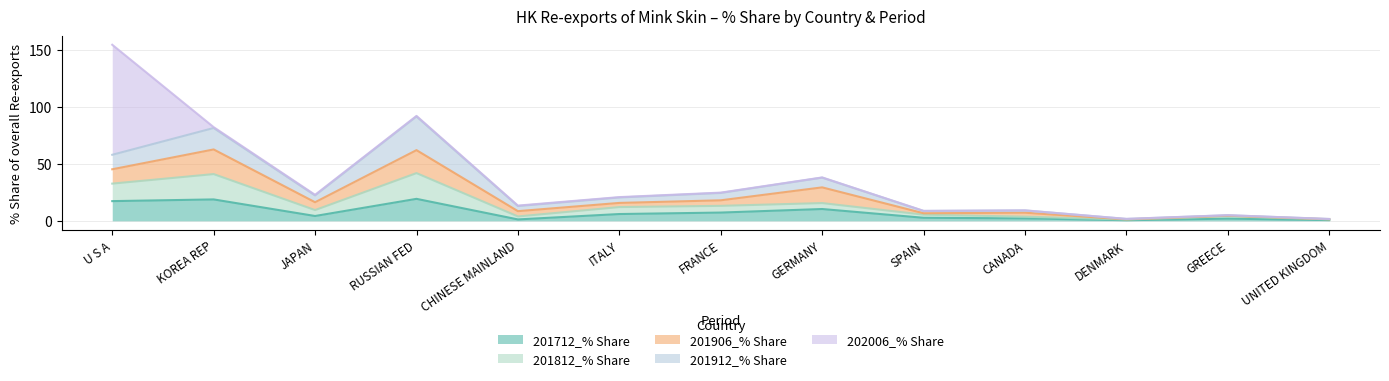

Reading right to left, what are all the values shown in this chart?

201712_% Share: UNITED KINGDOM=0.7	GREECE=1.9	DENMARK=0.6	CANADA=2.2	SPAIN=2.7	GERMANY=10.4	FRANCE=7.3	ITALY=6.0	CHINESE MAINLAND=1.3	RUSSIAN FED=19.3	JAPAN=4.3	KOREA REP=18.8	U S A=17.3
201812_% Share: UNITED KINGDOM=0.6	GREECE=2.0	DENMARK=0.6	CANADA=1.5	SPAIN=2.7	GERMANY=5.2	FRANCE=5.9	ITALY=6.1	CHINESE MAINLAND=2.6	RUSSIAN FED=22.6	JAPAN=5.2	KOREA REP=22.2	U S A=15.4
201906_% Share: UNITED KINGDOM=0.1	GREECE=0.5	DENMARK=0.2	CANADA=3.5	SPAIN=1.3	GERMANY=13.8	FRANCE=4.9	ITALY=3.6	CHINESE MAINLAND=4.7	RUSSIAN FED=20.2	JAPAN=6.9	KOREA REP=21.6	U S A=12.6
201912_% Share: UNITED KINGDOM=0.2	GREECE=0.4	DENMARK=0.3	CANADA=2.0	SPAIN=2.0	GERMANY=8.5	FRANCE=6.5	ITALY=4.8	CHINESE MAINLAND=4.5	RUSSIAN FED=29.5	JAPAN=6.0	KOREA REP=18.8	U S A=12.7
202006_% Share: UNITED KINGDOM=0.0	GREECE=0.1	DENMARK=0.1	CANADA=0.1	SPAIN=0.1	GERMANY=0.2	FRANCE=0.3	ITALY=0.3	CHINESE MAINLAND=0.4	RUSSIAN FED=0.5	JAPAN=0.5	KOREA REP=0.8	U S A=96.6